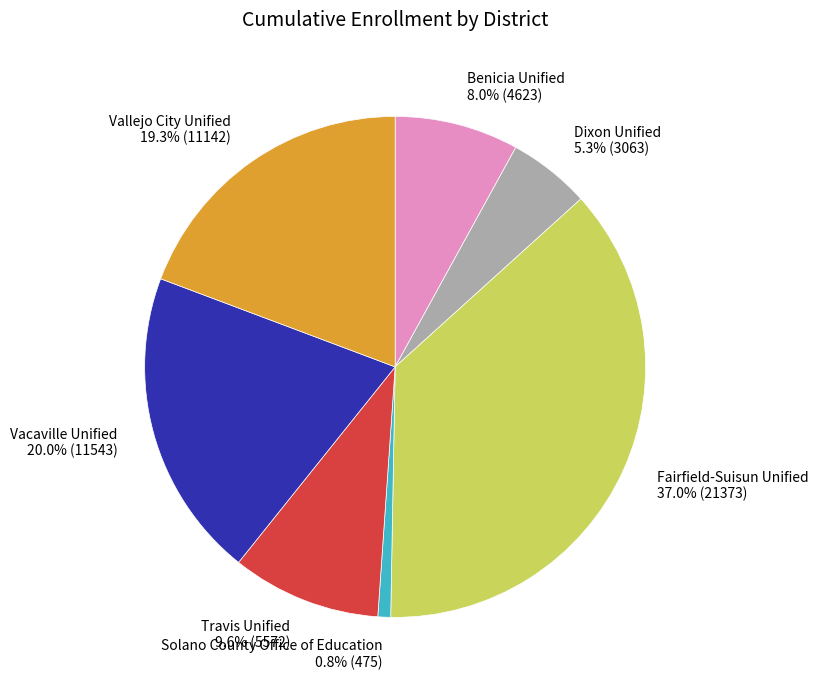

What is the ratio of the value at Dixon Unified to the value at Fairfield-Suisun Unified?

0.1